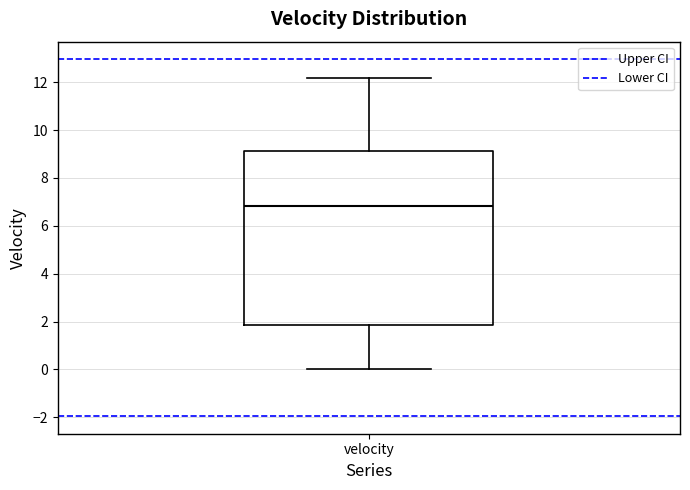

Where is the lower edge of the box for velocity on the y-axis? The values are not printed on the chart, so give them approximately, as read against the axis.

1.8